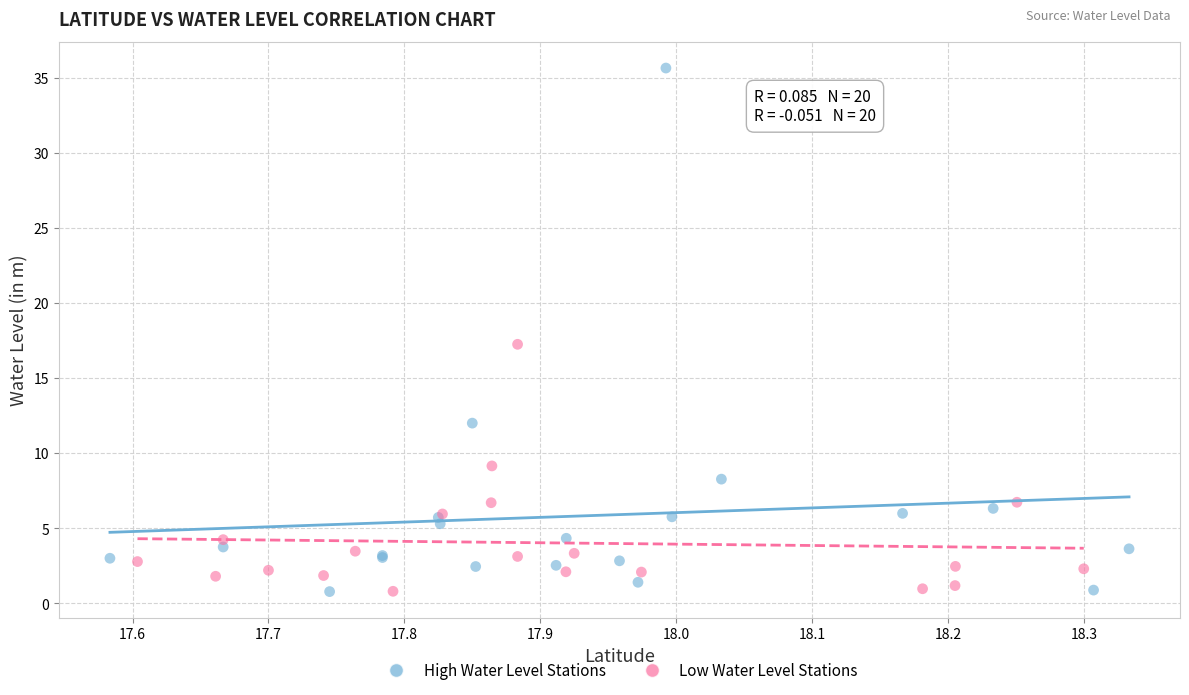

Which series has the largest Y range (max minus min)?

High Water Level Stations